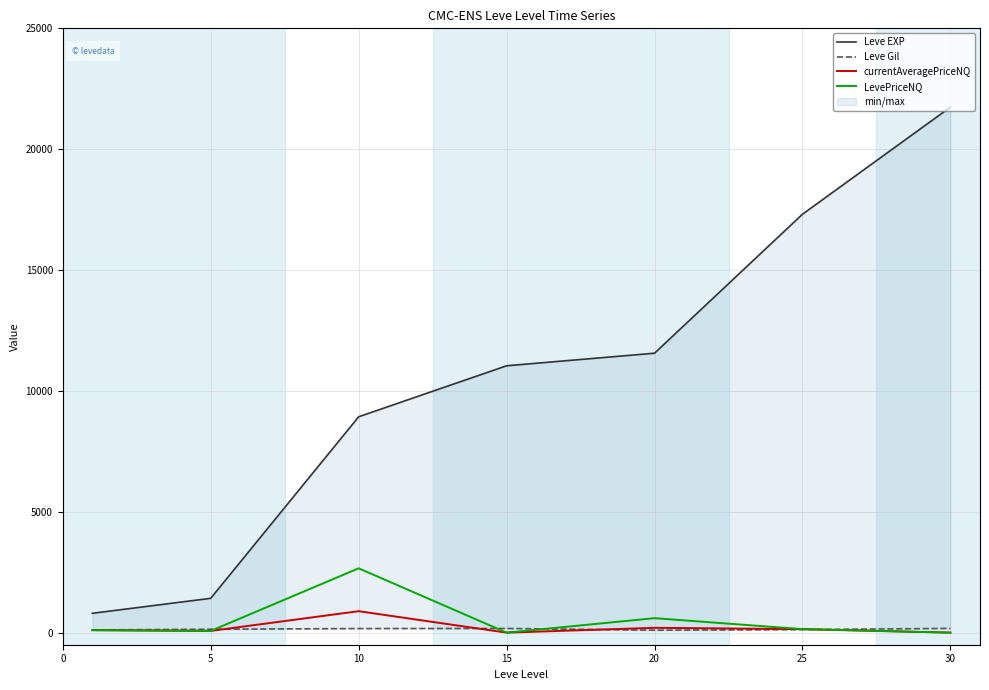

Where do LevePriceNQ and Leve Gil first cross each other?

5 and 10